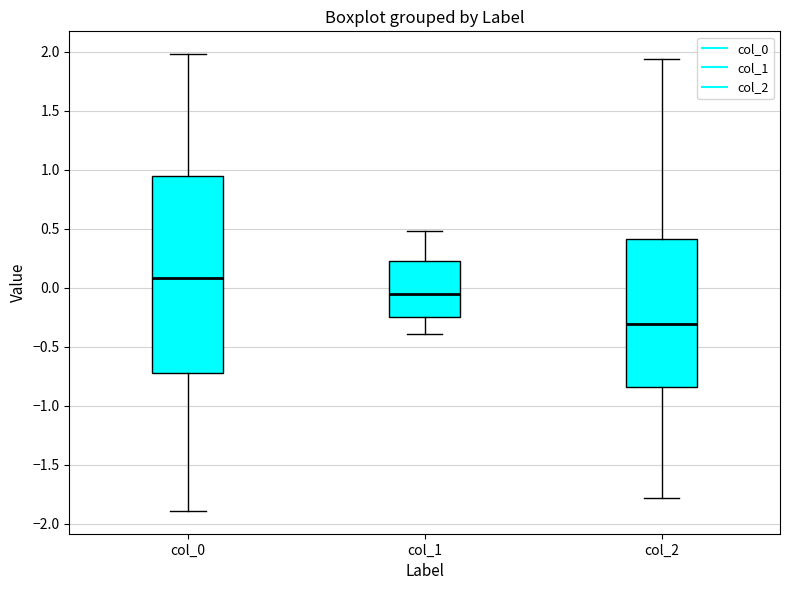

Where does the median line of the box for col_1 sit on the y-axis? The values are not printed on the chart, so give them approximately, as read against the axis.

-0.05